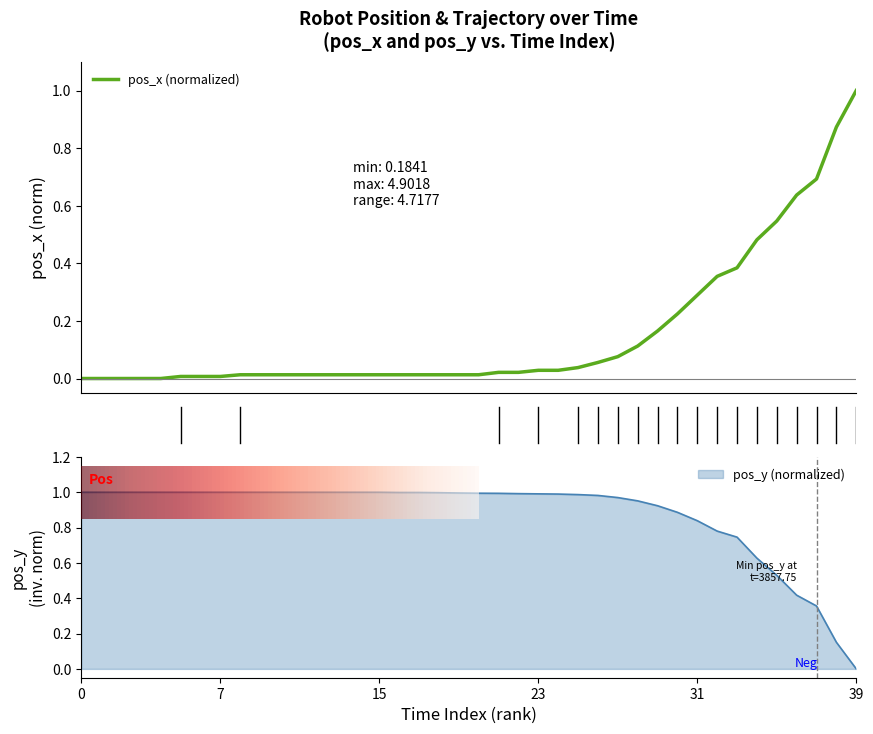

What is the maximum value for pos_x (normalized)?

1.0